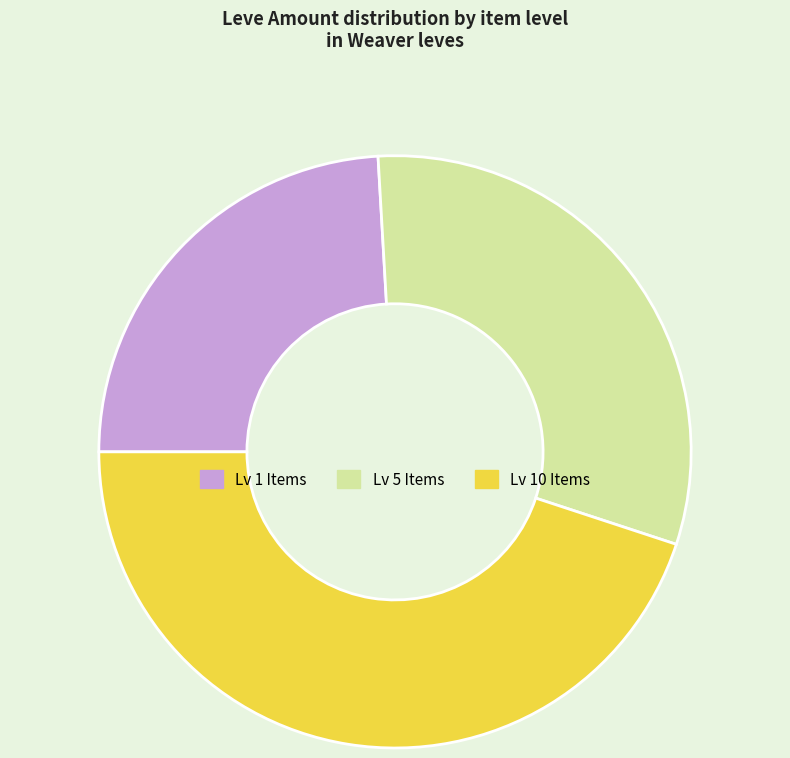

True or false: Lv 5 Items accounts for 31% of the total.

True